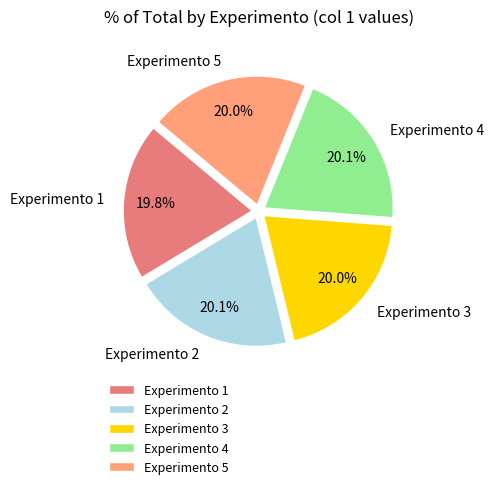

The Experimento 1 slice represents 34% of the pie. True or false?

False